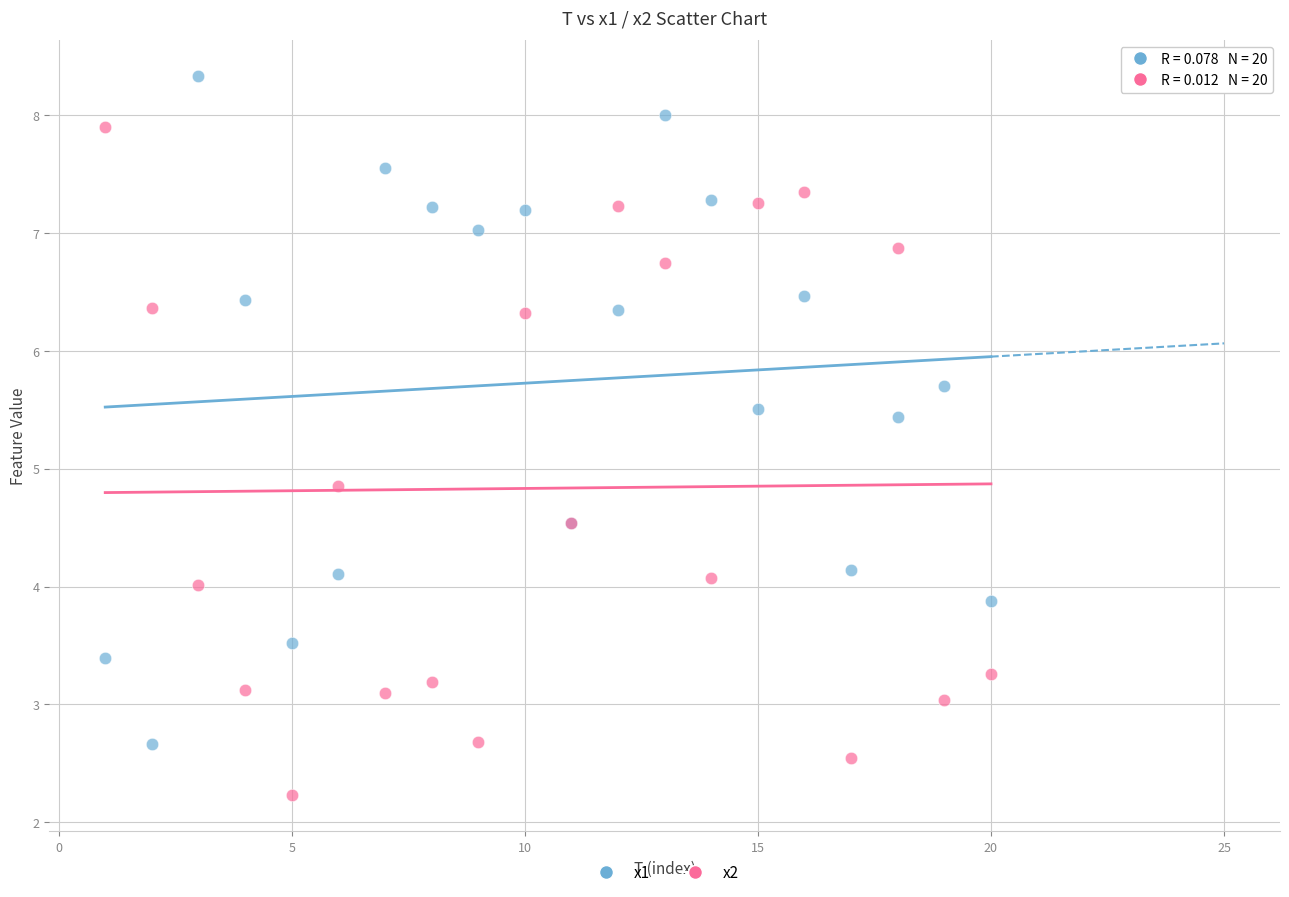

In the x1 series, what Y value is closest to 5?

5.4